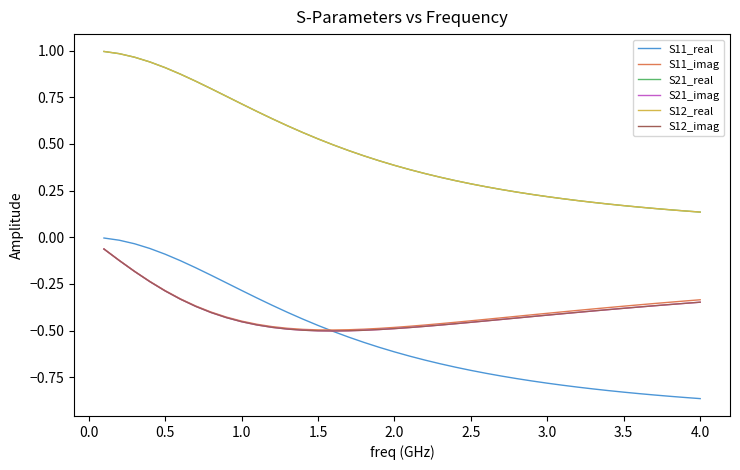

Is this an area chart (filled region under the line)?

No